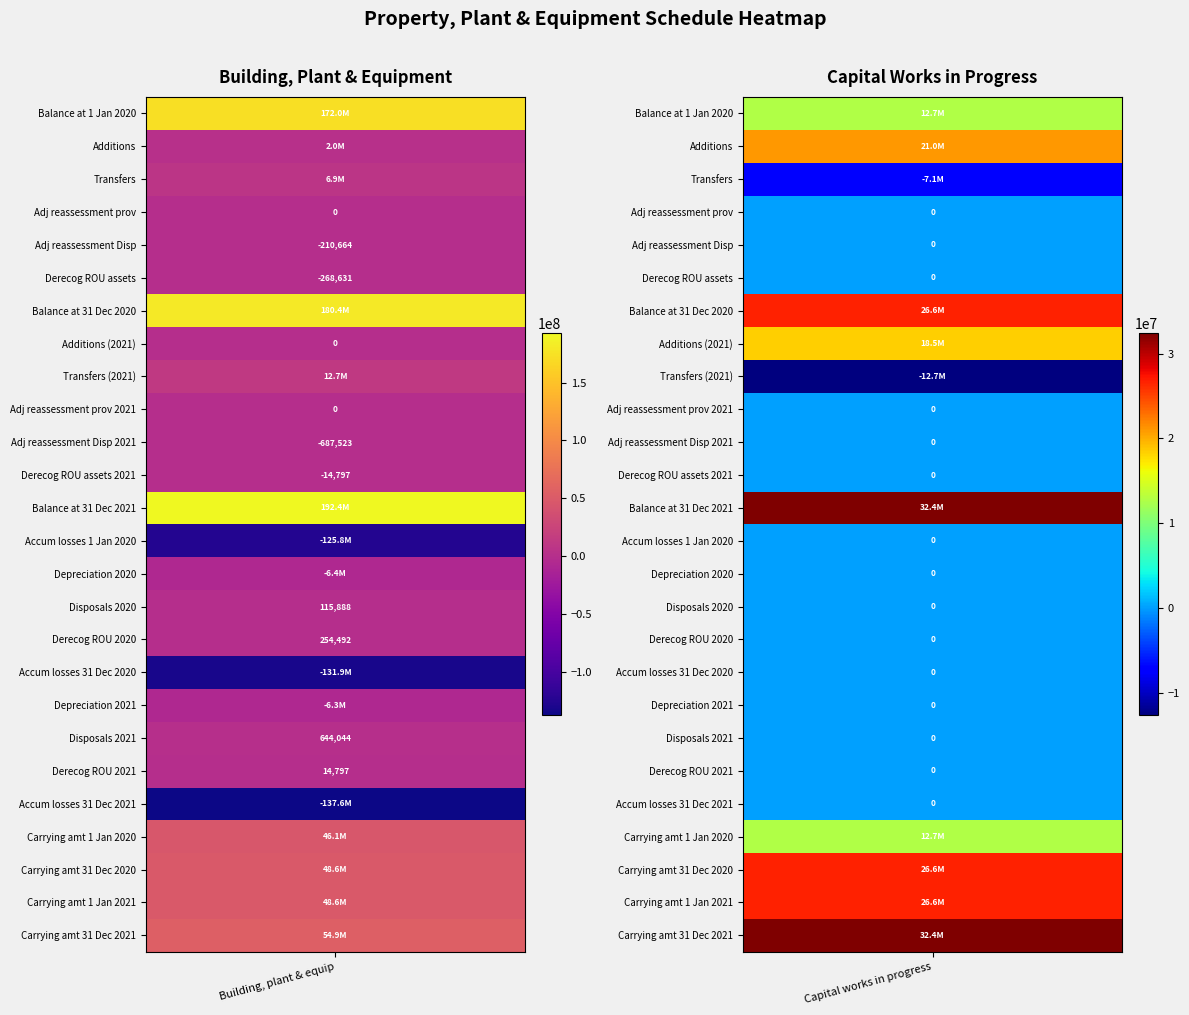

Rank the series by their average value, from highest to lowest.

Building, plant and equipment, Capital works in progress